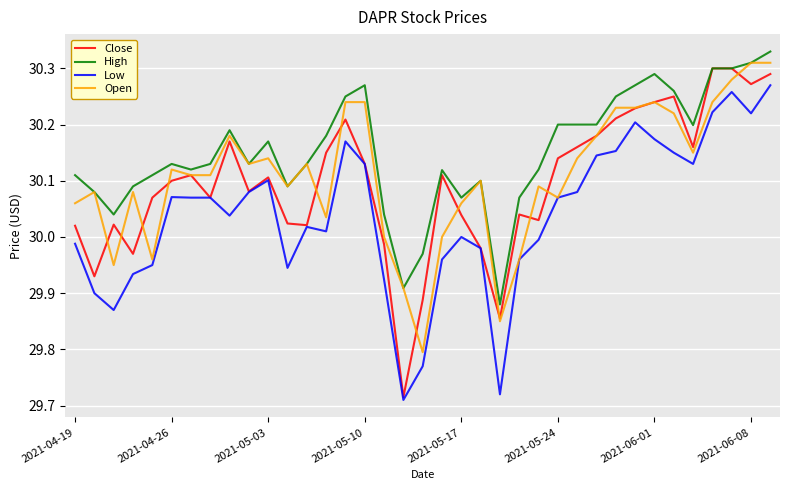

Which series has the widest spread of values?

Close